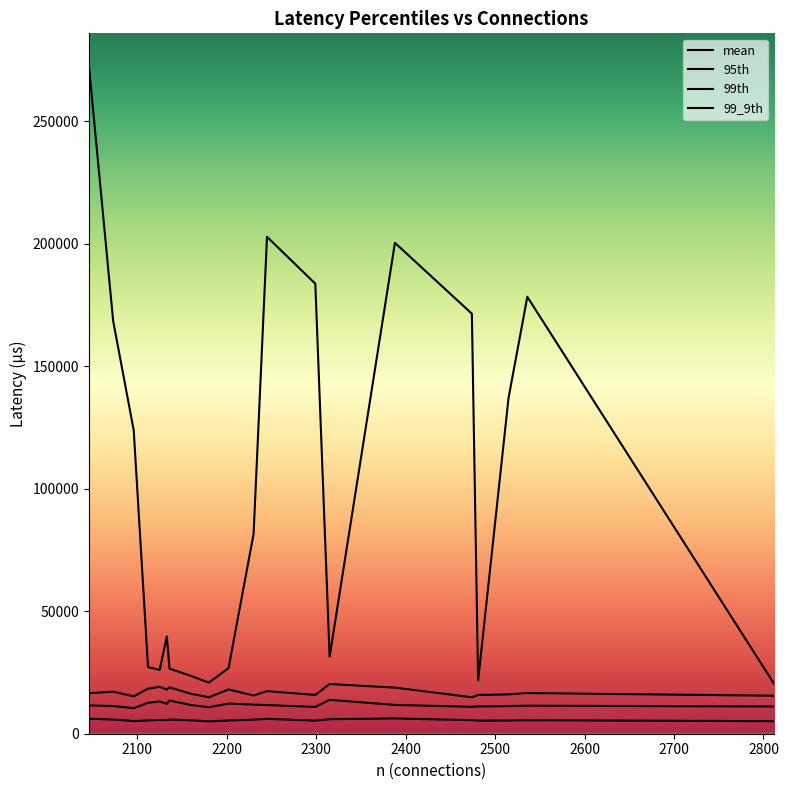

How many values in the 99_9th series exceed 81530?

9